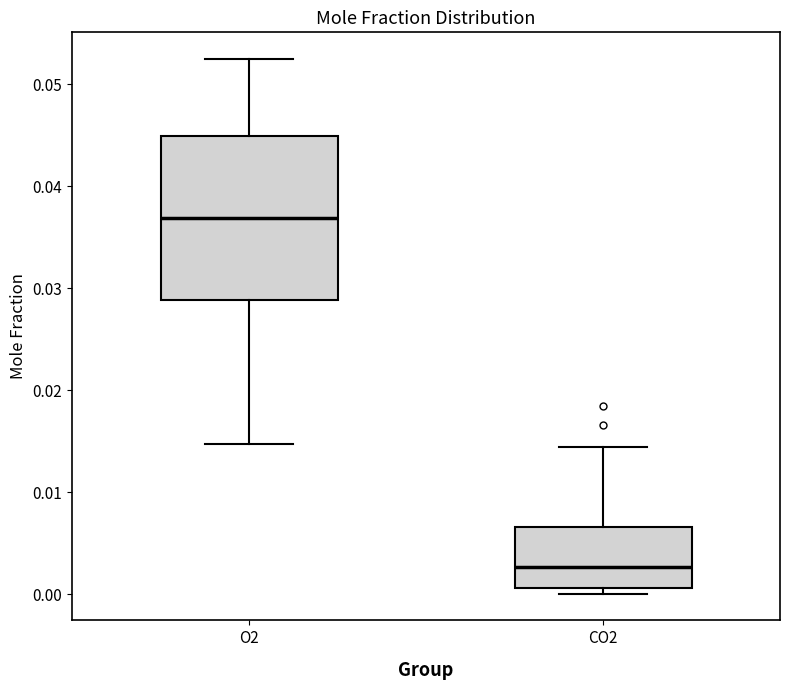

Where is the lower edge of the box for O2 on the y-axis? The values are not printed on the chart, so give them approximately, as read against the axis.

0.029